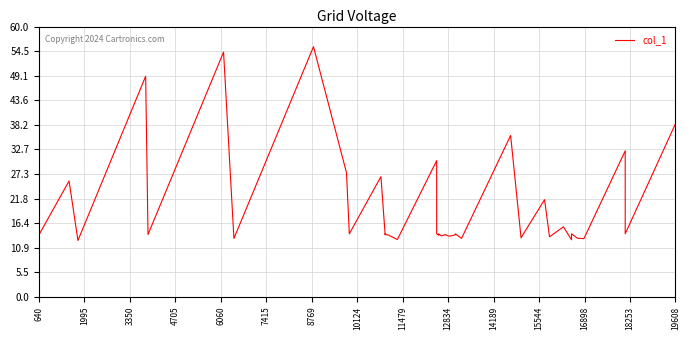

What position from the left is 12834?

10